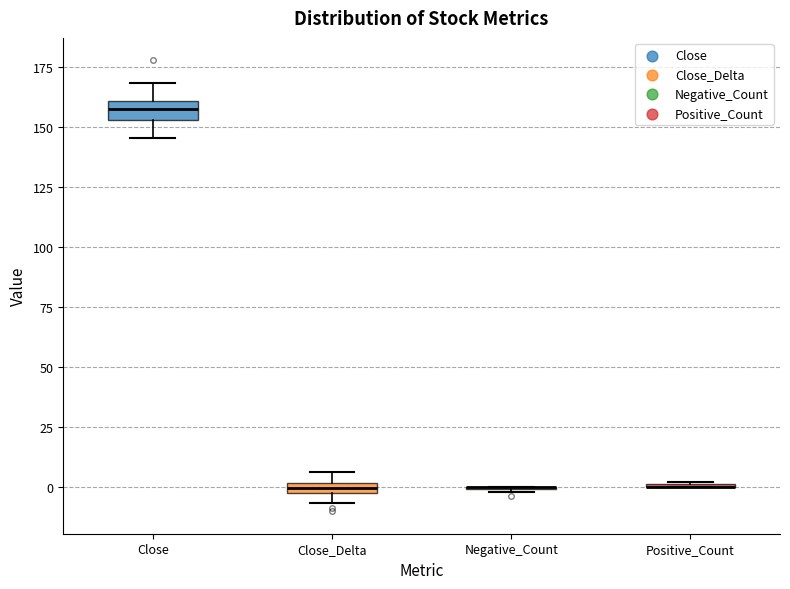

Where is the lower edge of the box for Close_Delta on the y-axis? The values are not printed on the chart, so give them approximately, as read against the axis.

-5